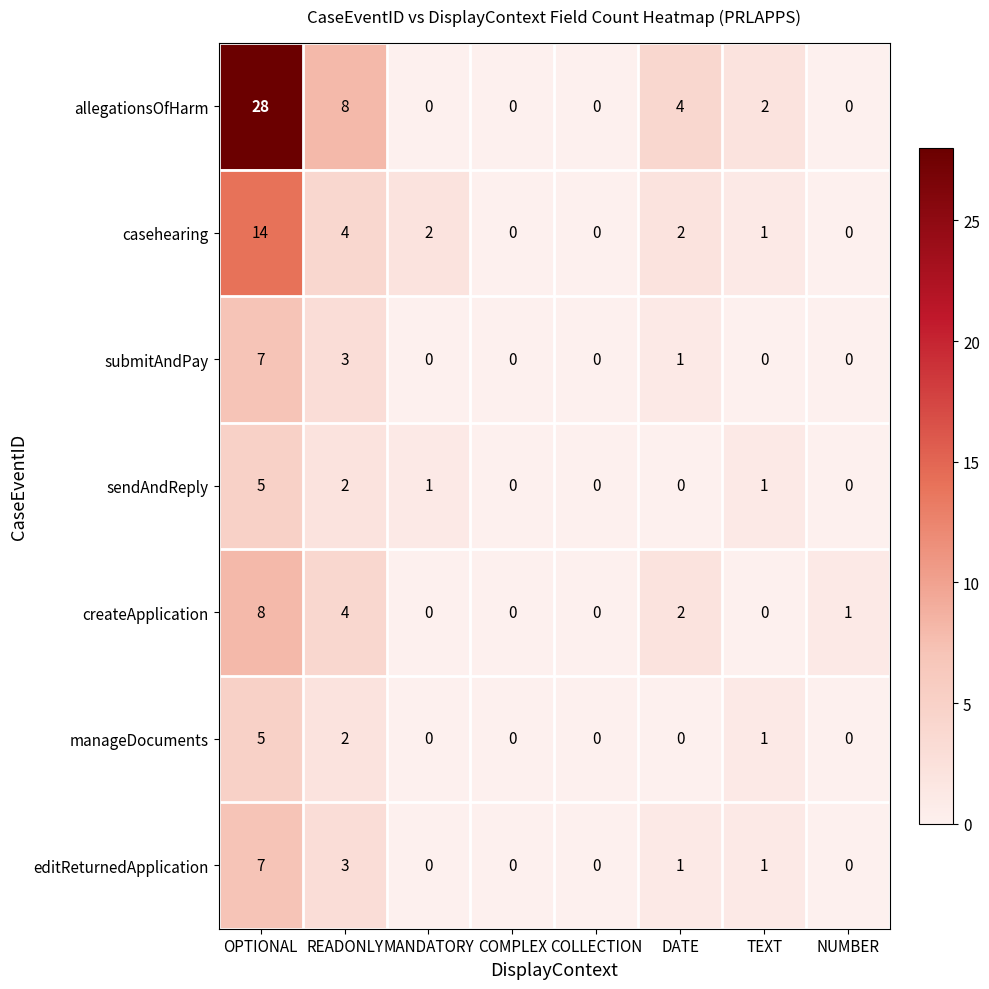

How many data points does each series have?

8